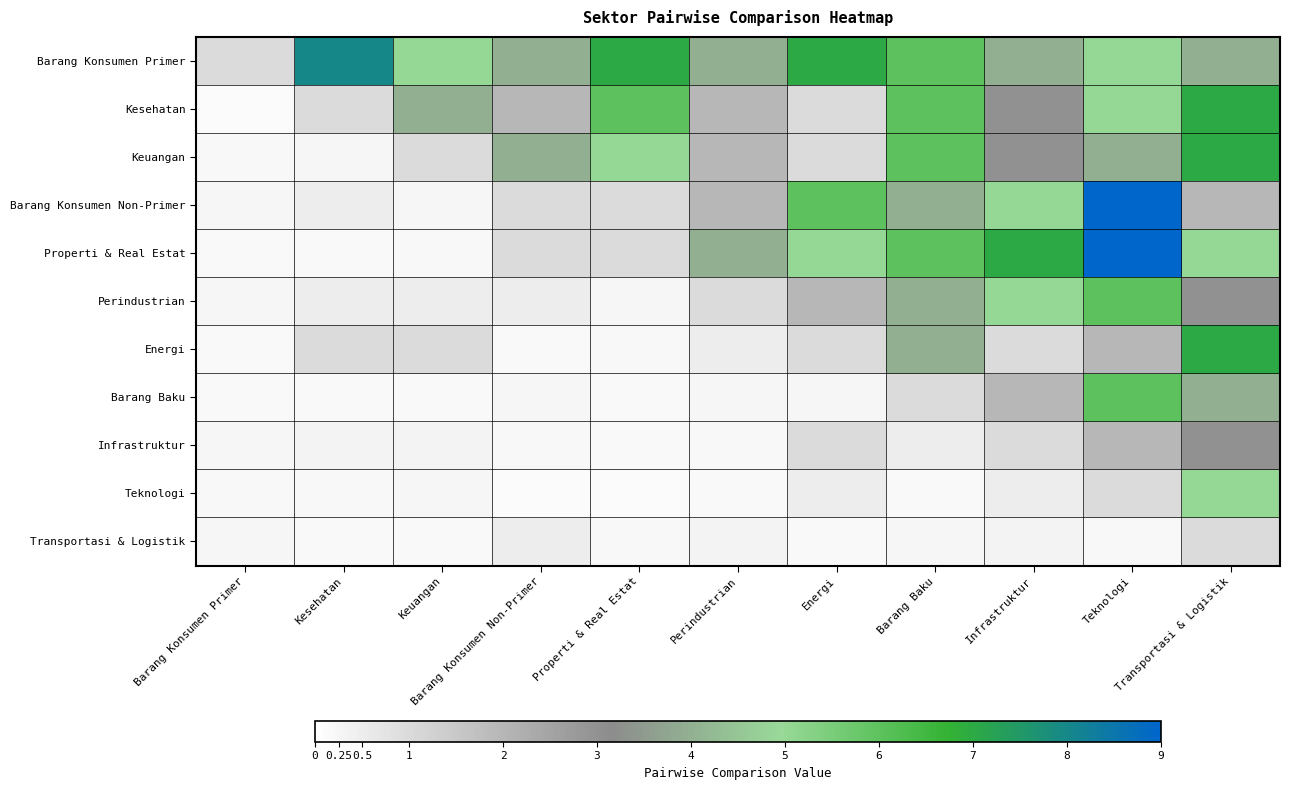

How many distinct data groups are displayed?

11